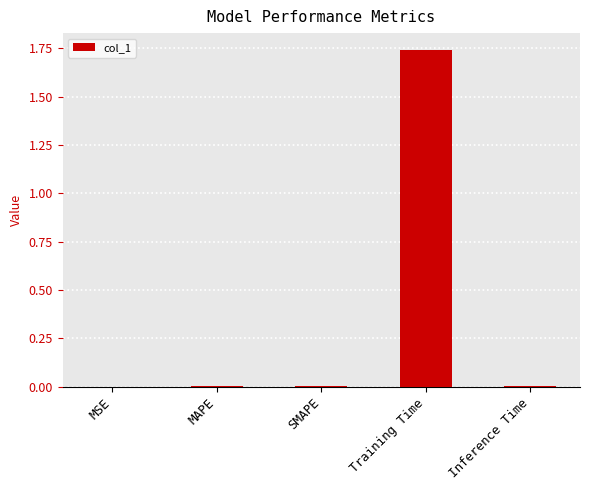

What is the sum of all values?

1.8